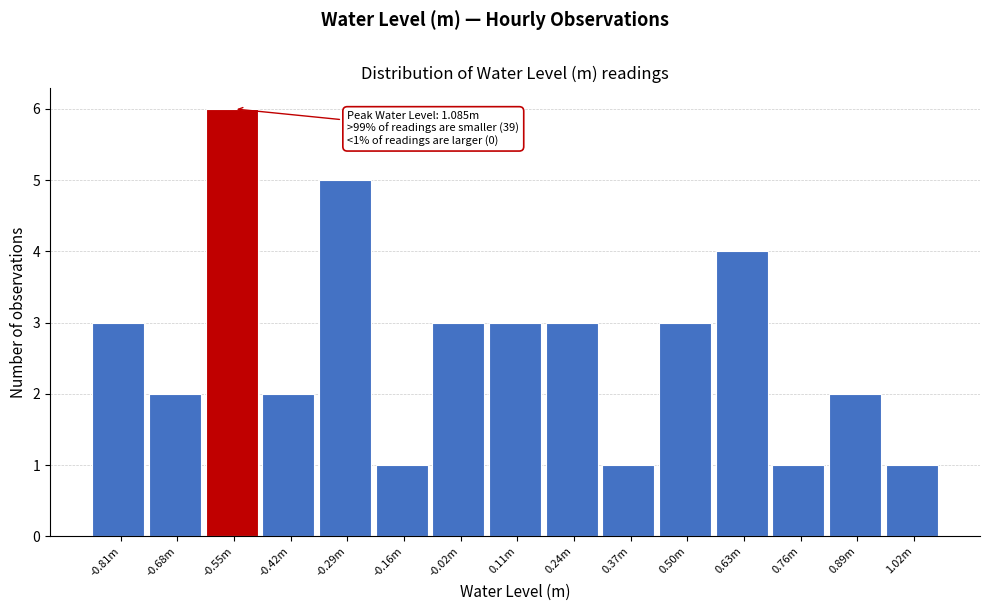

Reading left to right, extract all data points from this chart.

-0.81m=3	-0.68m=2	-0.55m=6	-0.42m=2	-0.29m=5	-0.16m=1	-0.02m=3	0.11m=3	0.24m=3	0.37m=1	0.50m=3	0.63m=4	0.76m=1	0.89m=2	1.02m=1